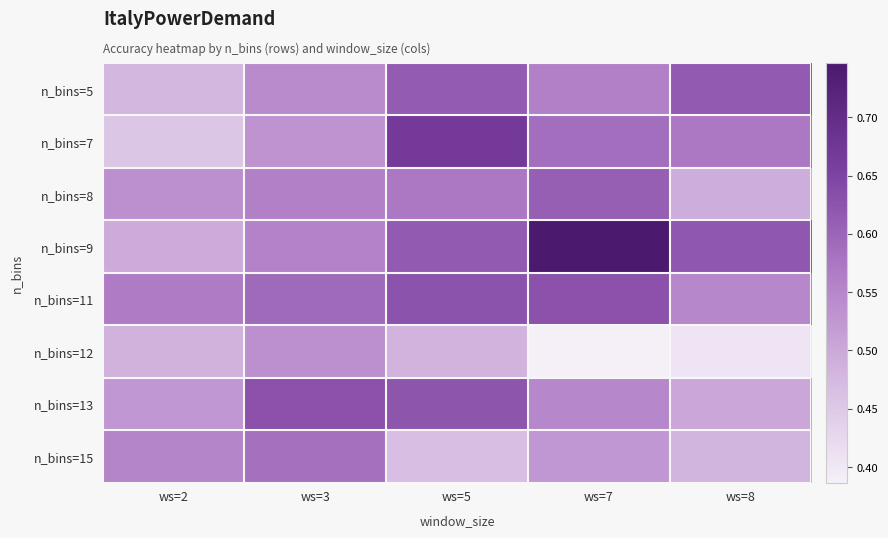

List the series in order of their peak value, lowest first.

n_bins=12, n_bins=15, n_bins=8, n_bins=5, n_bins=11, n_bins=13, n_bins=7, n_bins=9